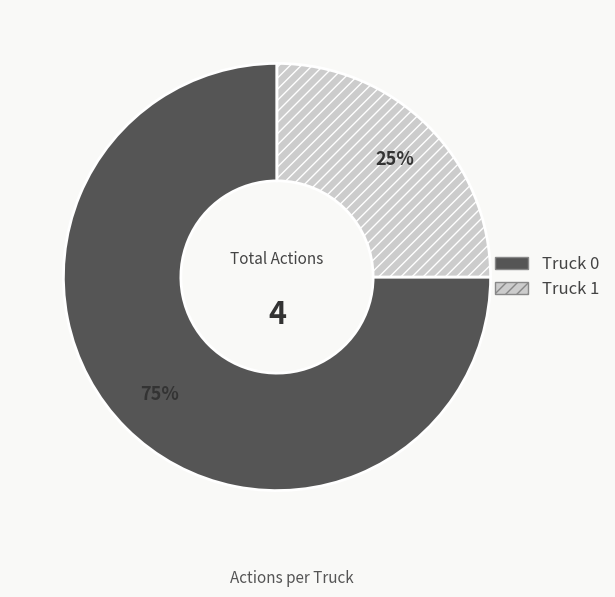

Rank the categories by value from lowest to highest.

Truck 1, Truck 0